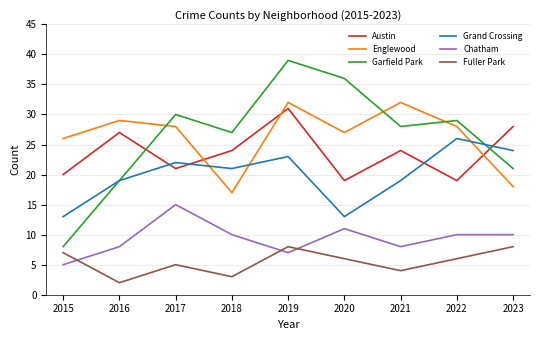

At which label does Chatham reach its minimum?

2015